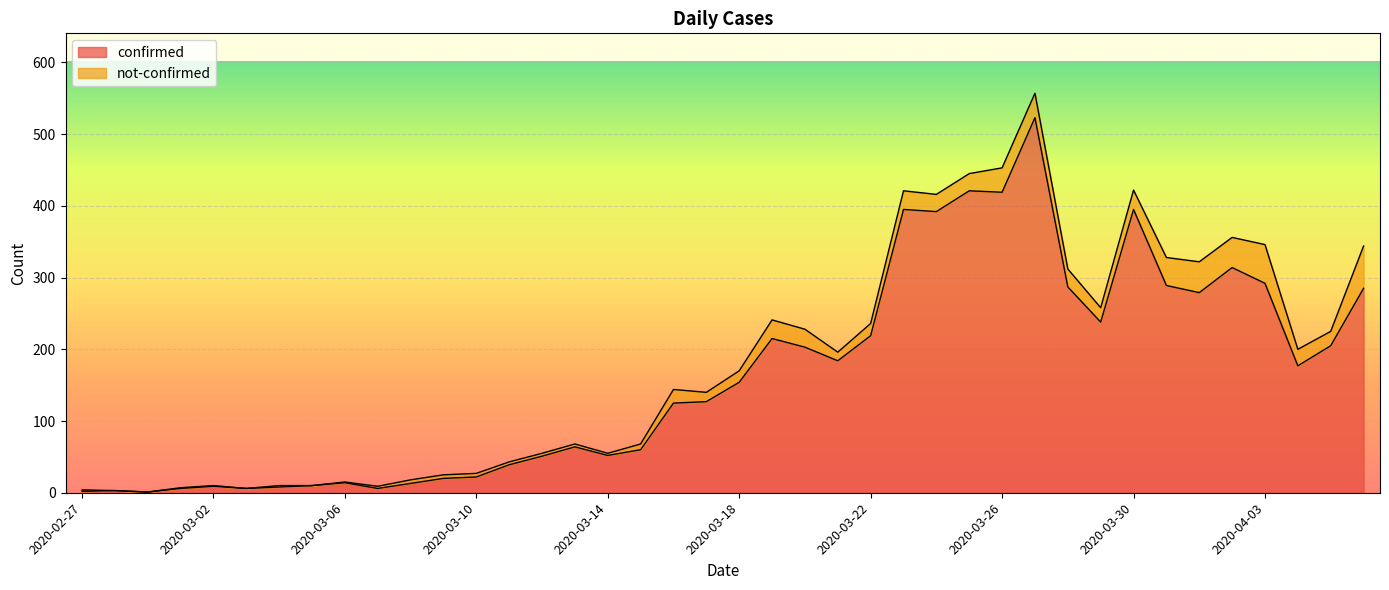

What is the sum of the values at 2020-03-21 and 2020-03-07?

190